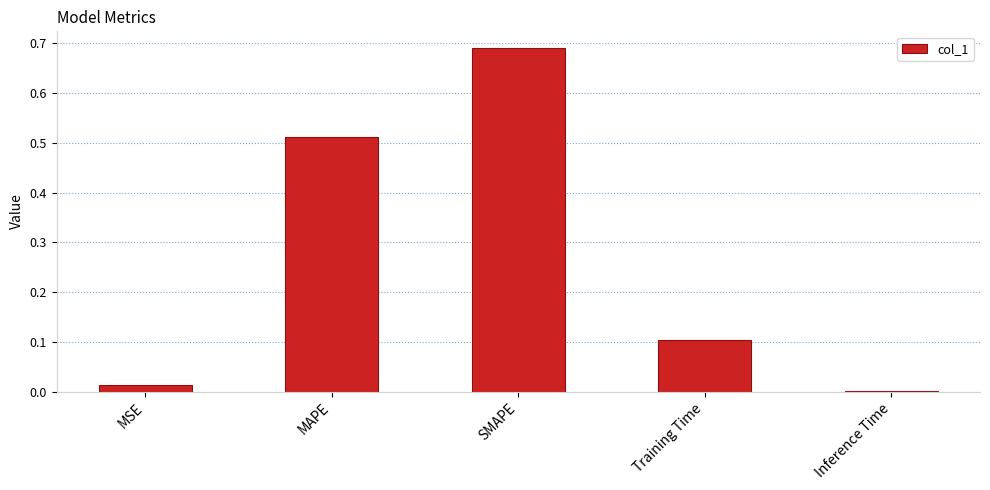

Read the value at Training Time.

0.1